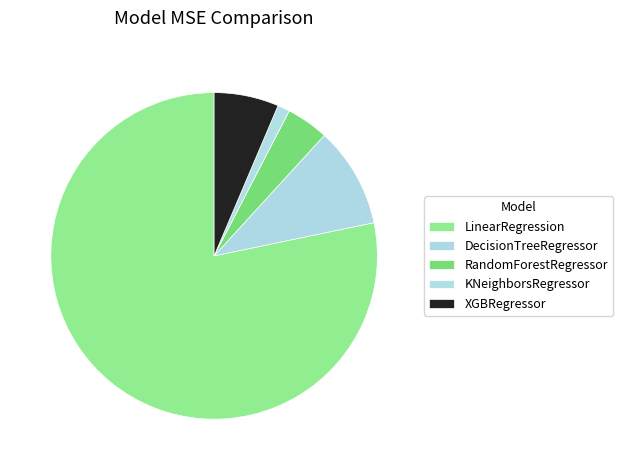

Rank the categories by value from lowest to highest.

KNeighborsRegressor, RandomForestRegressor, XGBRegressor, DecisionTreeRegressor, LinearRegression